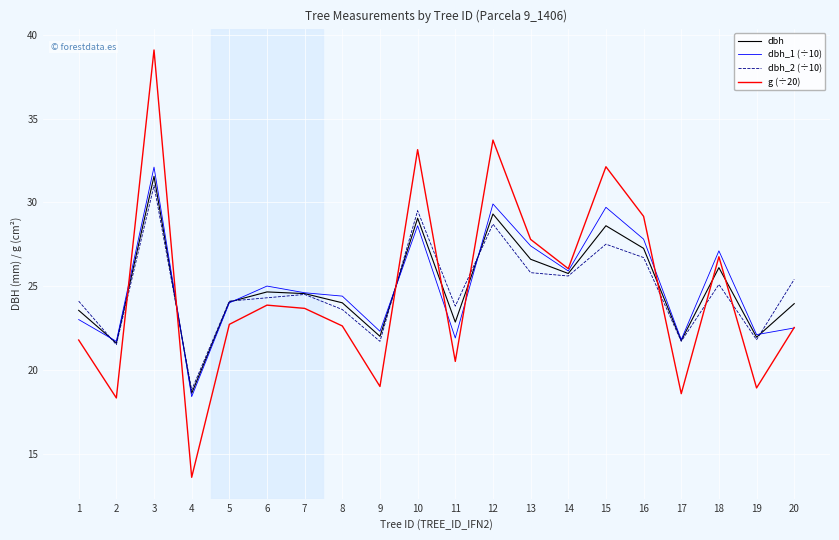

What is the difference between the second highest and minimum values in the dbh_1 (÷10) series?

11.5